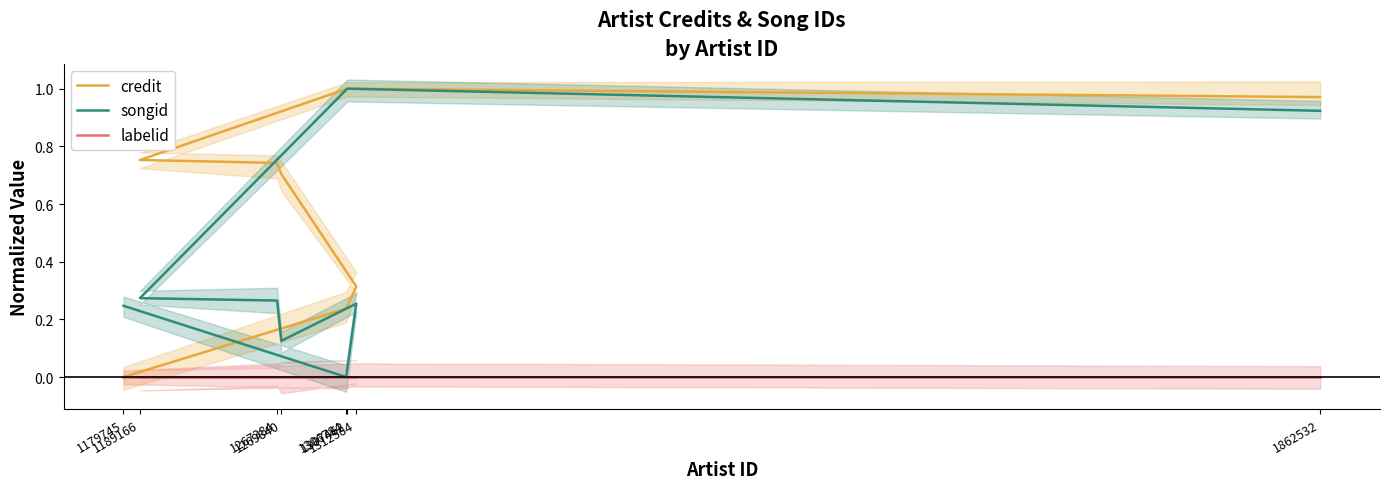

Which category has the highest value in the labelid series?

1179745